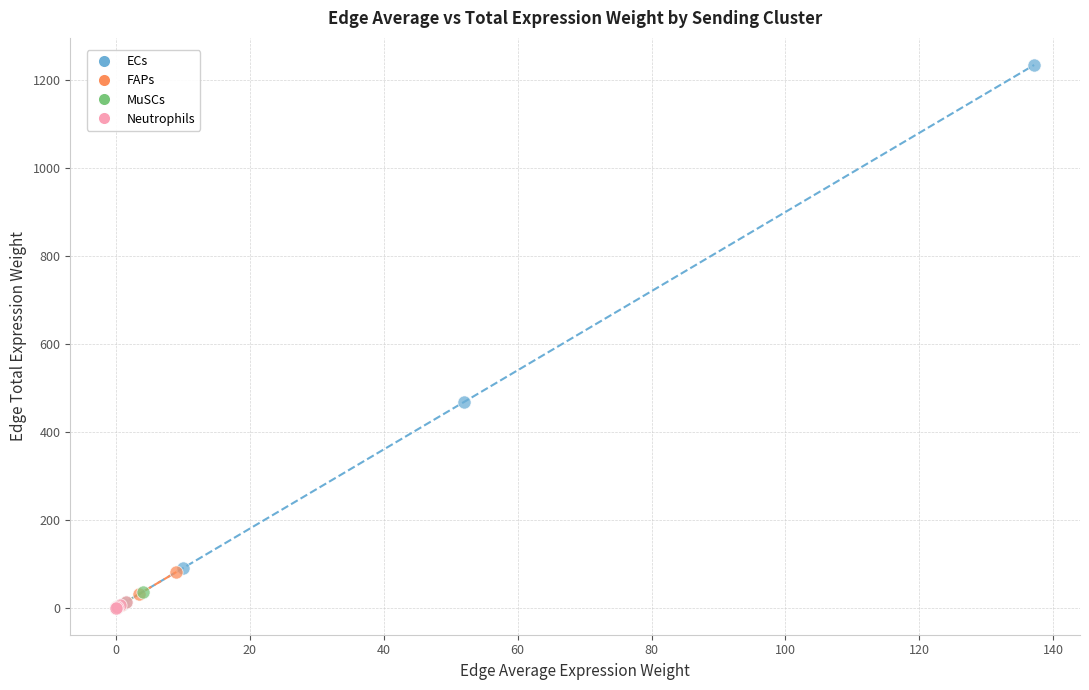

Which series reaches the maximum Y coordinate?

ECs